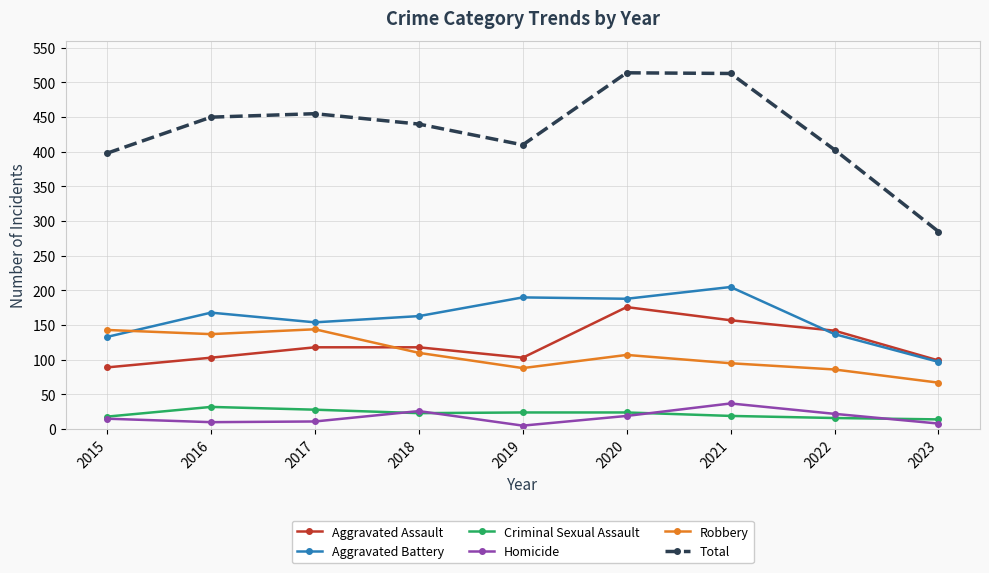

In Total, how many points are lower than both neighbors (excluding endpoints)?

1